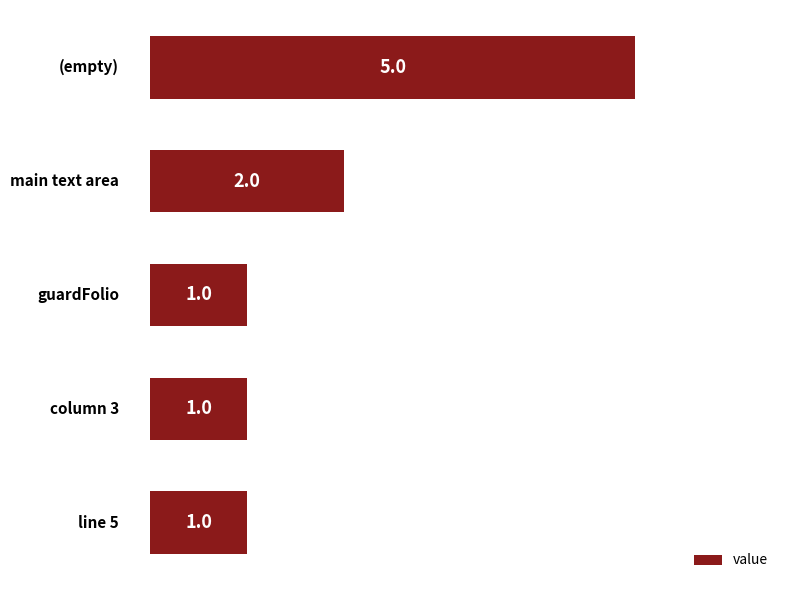

How many bars are there in total?

5